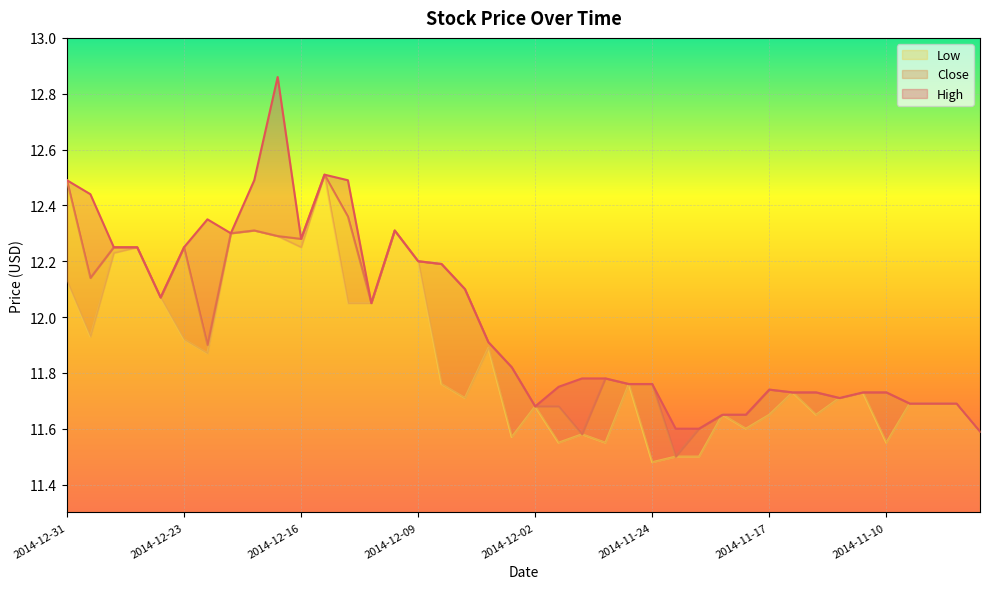

The Low series shows 19.6 at 2014-11-24. True or false?

False